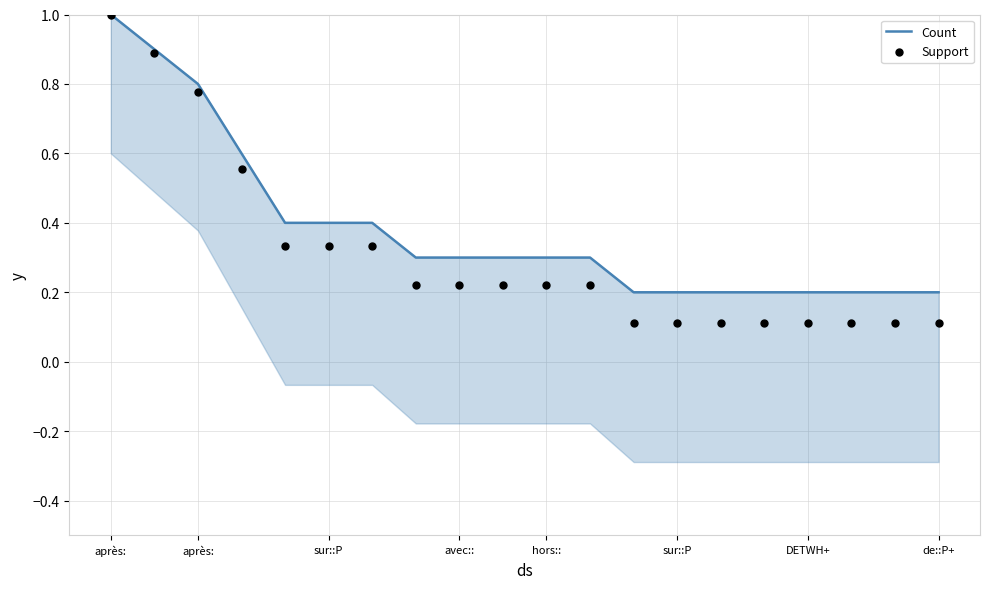

What are all the series names shown in the legend?

Count, Support